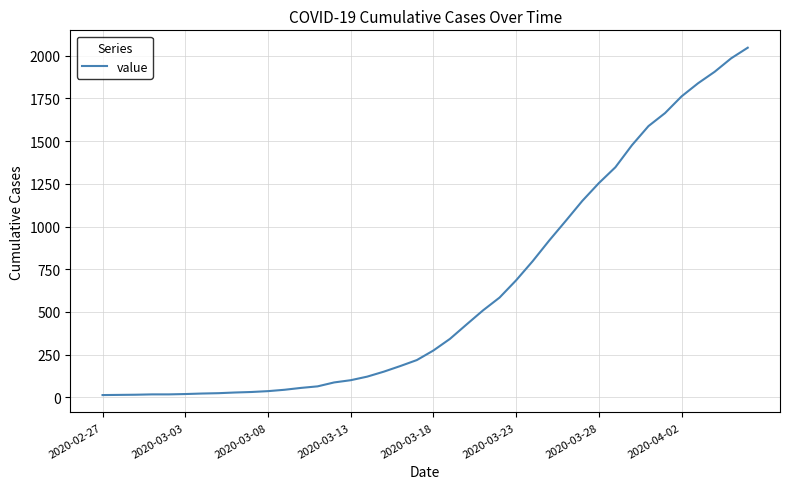

What is the sum of all values?

24844